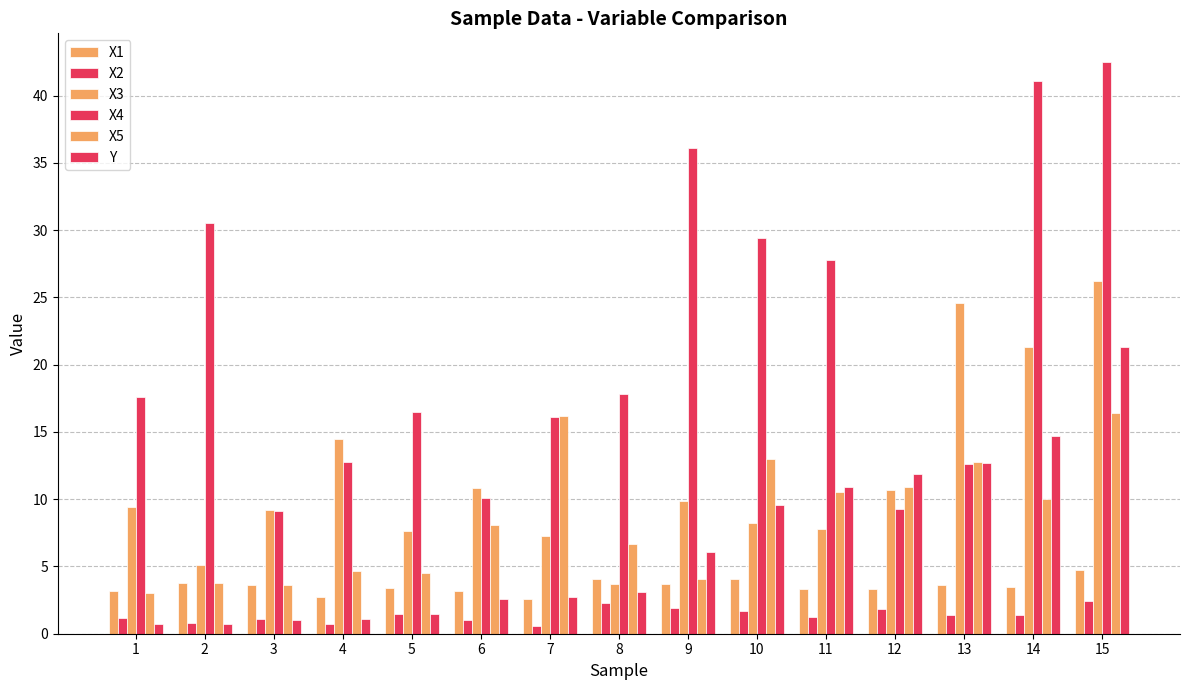

Is the value of X1 at 8 greater than the value of Y at 11?

No